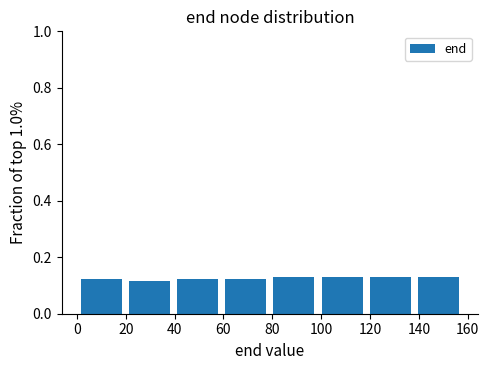

Reading left to right, list every bar in this chart as the range it spans on the x-axis followed by its height. Neither the bar edges nor the heights are printed on the chart, so give them approximately, as read against the axes.

0 to 20: 0.12
20 to 40: 0.12
40 to 60: 0.12
60 to 80: 0.12
80 to 98: 0.12
98 to 118: 0.12
118 to 138: 0.12
138 to 158: 0.12